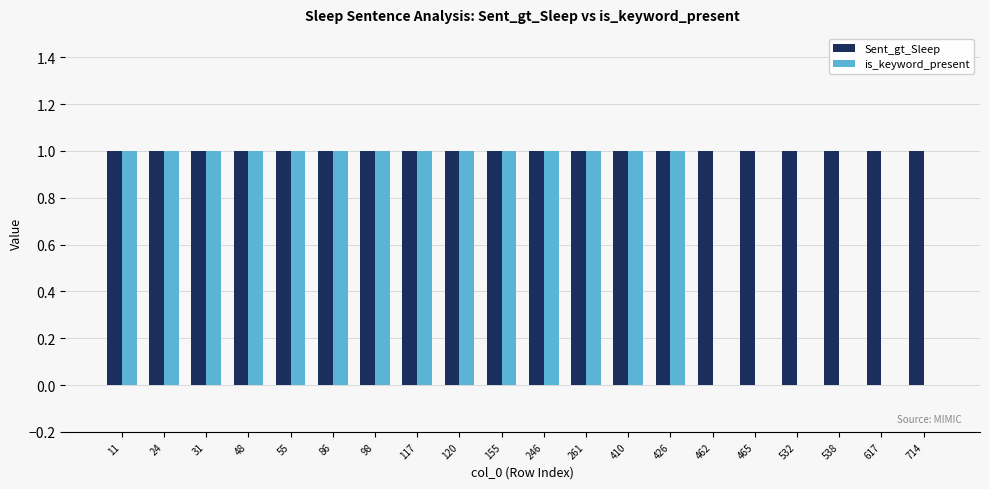

Which series has the largest total across all categories?

Sent_gt_Sleep